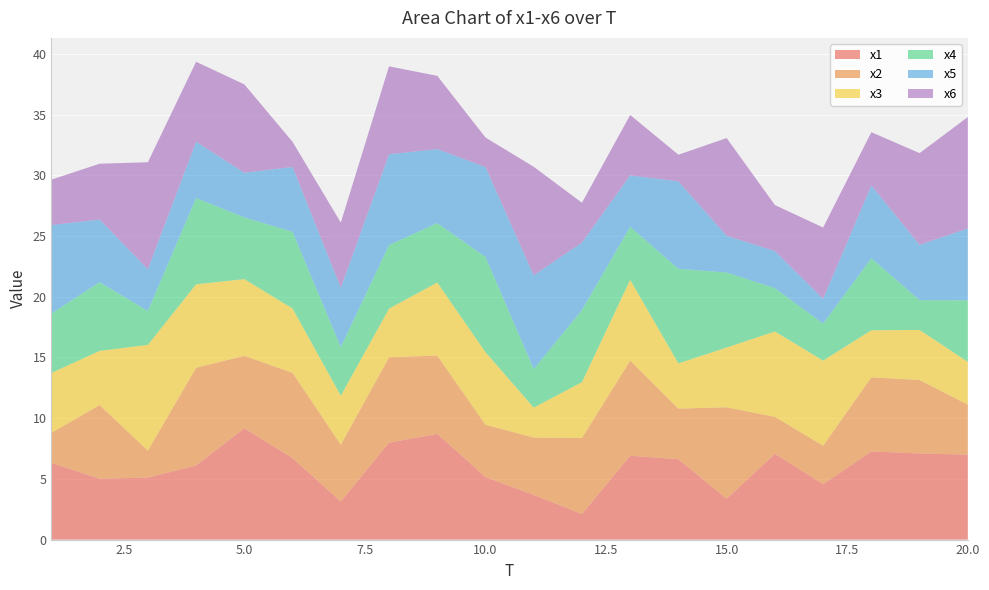

Reading left to right, transcribe all the data shown in this chart.

x1: 6.3	5.0	5.1	6.1	9.2	6.7	3.1	8.0	8.7	5.2	3.7	2.1	6.9	6.6	3.4	7.1	4.6	7.3	7.1	7.0
x2: 2.5	6.1	2.2	8.0	6.0	7.0	4.7	7.0	6.4	4.3	4.7	6.3	7.8	4.2	7.5	3.0	3.2	6.1	6.1	4.1
x3: 4.9	4.5	8.7	6.9	6.3	5.3	4.0	4.0	6.0	6.0	2.5	4.6	6.6	3.7	4.9	7.0	7.0	3.9	4.1	3.5
x4: 4.9	5.7	2.8	7.1	5.1	6.3	4.0	5.2	4.9	7.8	3.2	5.9	4.4	7.8	6.2	3.6	3.0	5.9	2.5	5.1
x5: 7.3	5.2	3.4	4.6	3.7	5.3	4.9	7.5	6.1	7.4	7.7	5.6	4.2	7.2	3.0	3.1	2.0	6.0	4.6	5.9
x6: 3.7	4.6	8.8	6.6	7.3	2.1	5.4	7.2	6.0	2.4	8.9	3.3	5.0	2.2	8.1	3.8	5.9	4.4	7.6	9.2